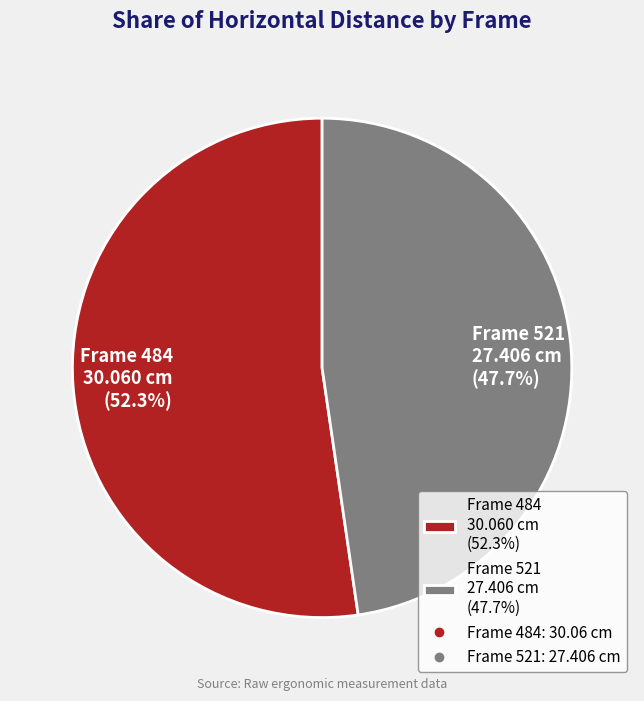

Rank the categories by value from lowest to highest.

Frame 521 27.406 cm (47.7%), Frame 484 30.060 cm (52.3%)